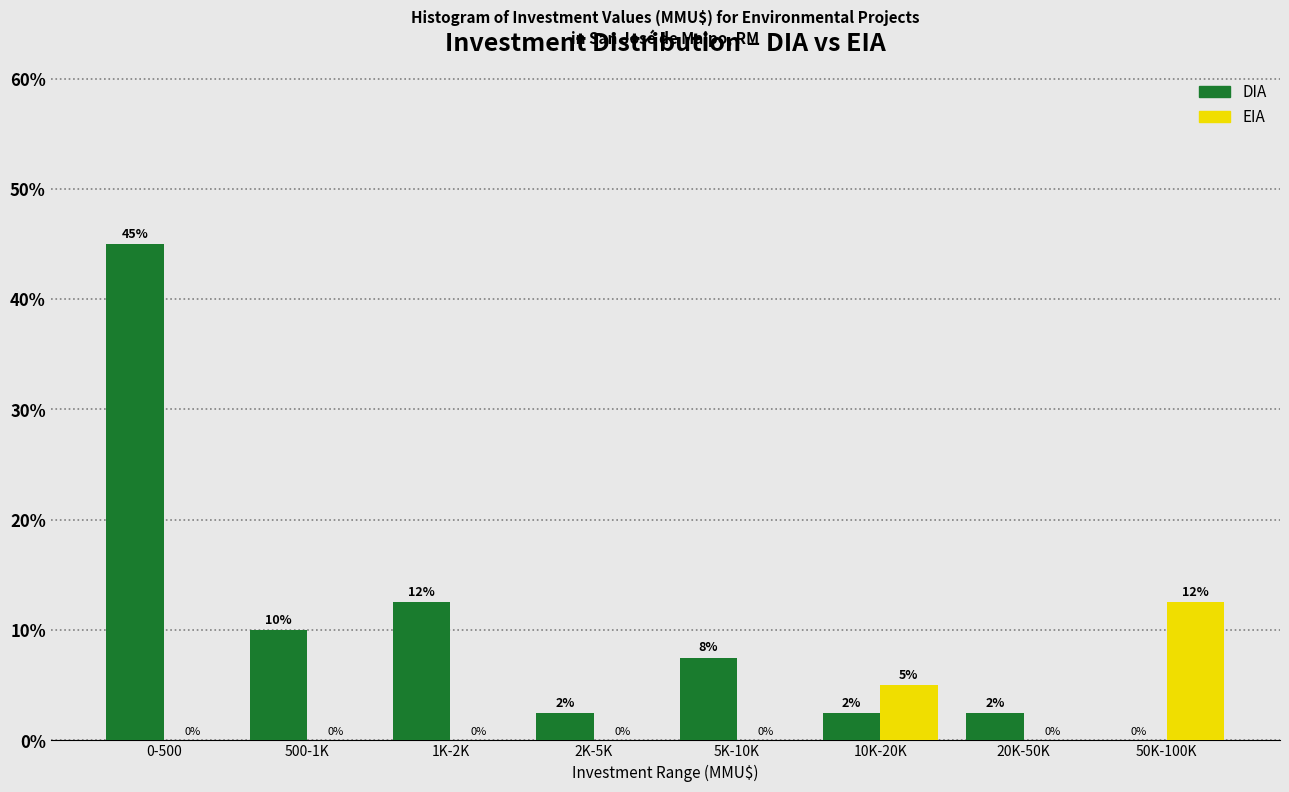

Which series has the largest total across all categories?

DIA